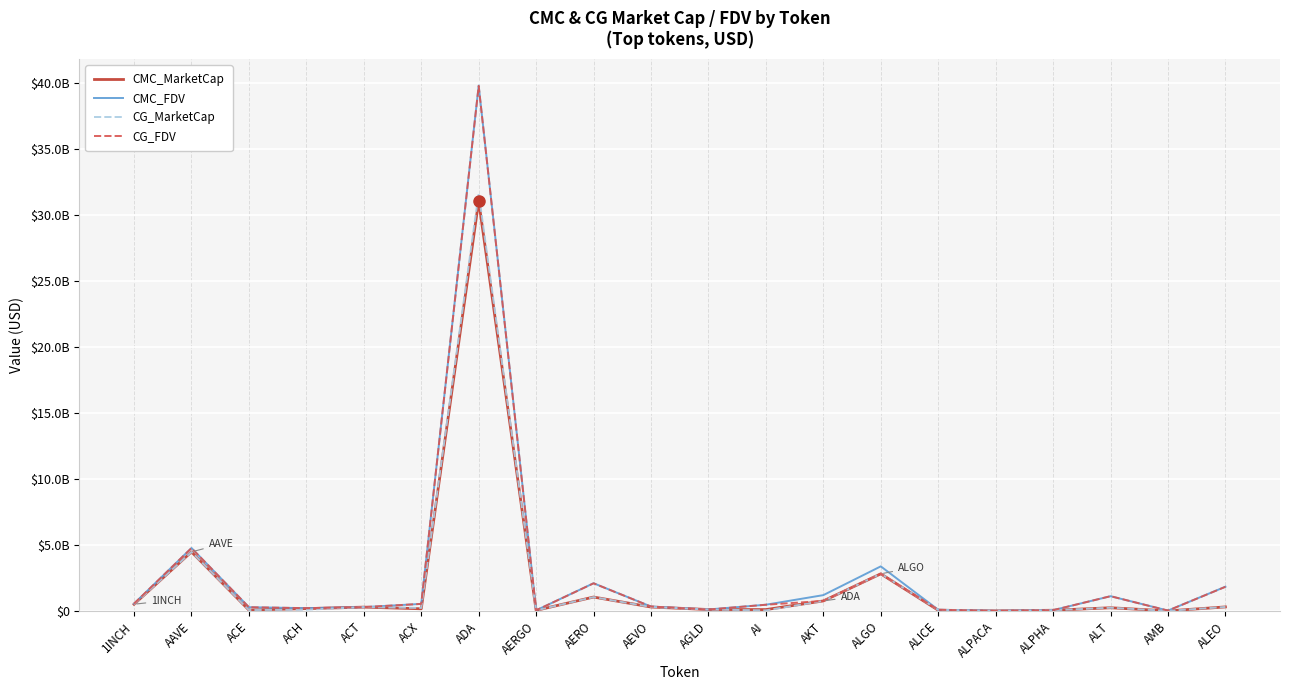

Reading left to right, transcribe all the data shown in this chart.

CMC_MarketCap: 528928243.8	4494265946.9	87375762.9	195774068.7	309693459.3	184287960.6	31088787894.5	62764551.9	1073098425.6	317315273.8	127111757.5	123075087.4	778988609.3	2832367312.3	74726832.8	24984399.9	72159567.9	261874178.7	24446414.3	325463509.9
CMC_FDV: 567964623.9	4788211868.7	303441470.2	230569237.9	309693459.3	554601908.9	39827725900.6	67008418.9	2120219176.5	351843768.0	131534608.7	491685742.4	1219028506.7	3398253527.8	110032639.4	31145452.8	79383463.0	1137814823.8	47205692.1	1857084966.9
CG_MarketCap: 528103479.0	4488852293.0	87212558.0	114187243.0	310956176.0	246339003.0	31688720379.0	62508307.0	1069268460.0	318764076.0	126974601.0	63761044.0	777023689.0	2836693961.0	101287185.0	24971292.0	72157989.0	262710668.0	24407315.0	324065700.0
CG_FDV: 567078989.0	4782444136.0	301448641.0	230975685.0	310956176.0	554871892.0	39797817289.0	66734848.0	2112946501.0	353450221.0	126974601.0	490469572.0	779677542.0	2836737195.0	109995134.0	24971292.0	79381726.0	1137070522.0	47125060.0	1849109103.0